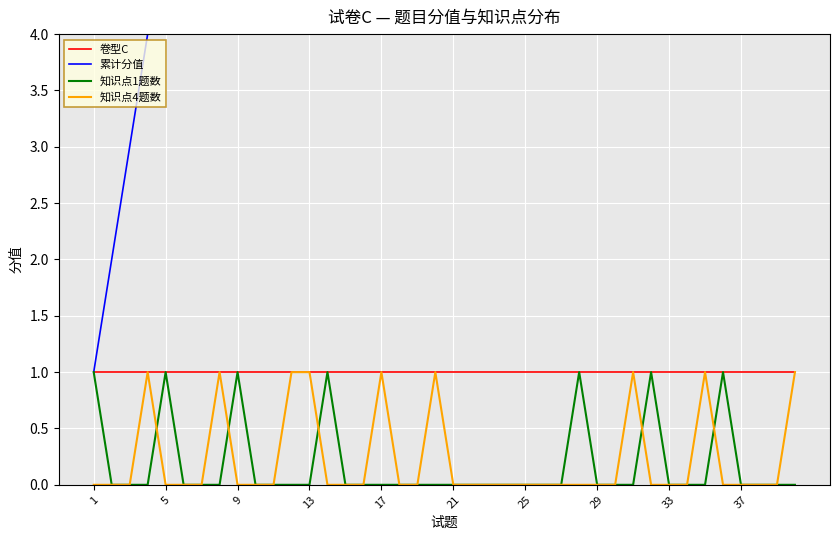

List the series in order of their peak value, lowest first.

卷型C, 知识点1题数, 知识点4题数, 累计分值